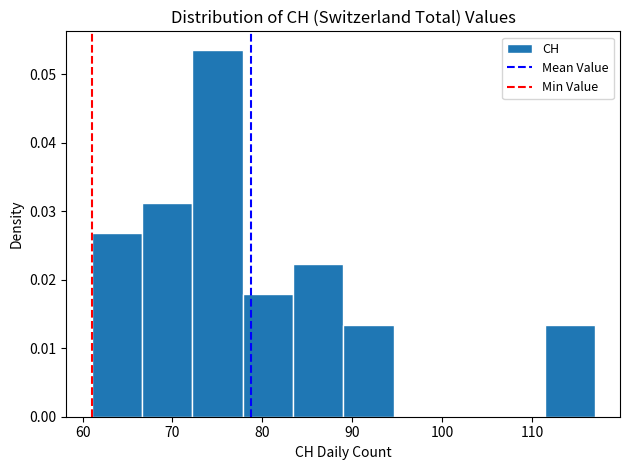

Reading left to right, list every bar in this chart as the range it spans on the x-axis followed by its height. Neither the bar edges nor the heights are printed on the chart, so give them approximately, as read against the axes.

61.0 to 66.6: 0.027
66.6 to 72.2: 0.031
72.2 to 77.8: 0.054
77.8 to 83.4: 0.018
83.4 to 89.0: 0.022
89.0 to 94.6: 0.013
94.6 to 100.2: 0
100.2 to 105.8: 0
105.8 to 111.4: 0
111.4 to 117.0: 0.013